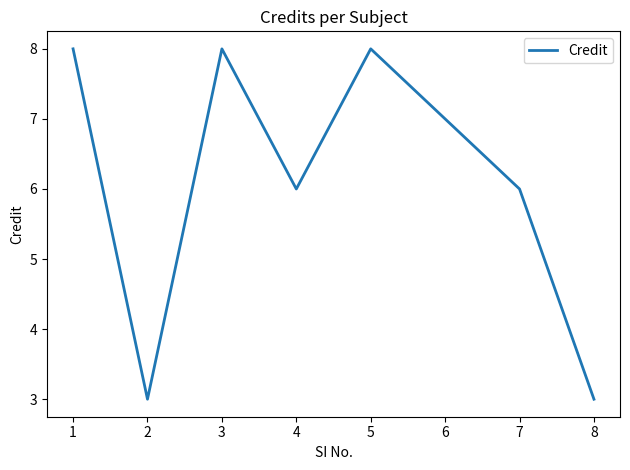

Is it true that the value at 5 is 11?

False